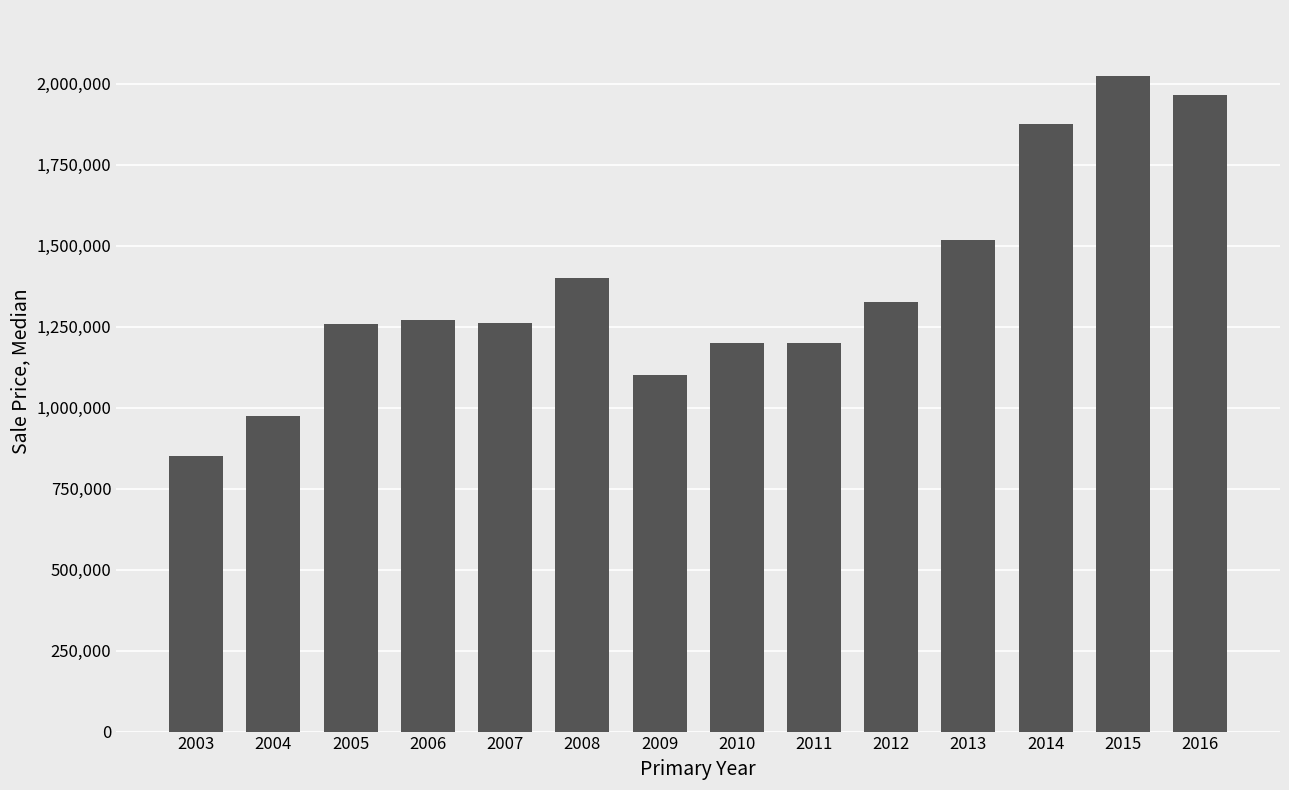

The value at 2010 is 352148. True or false?

False